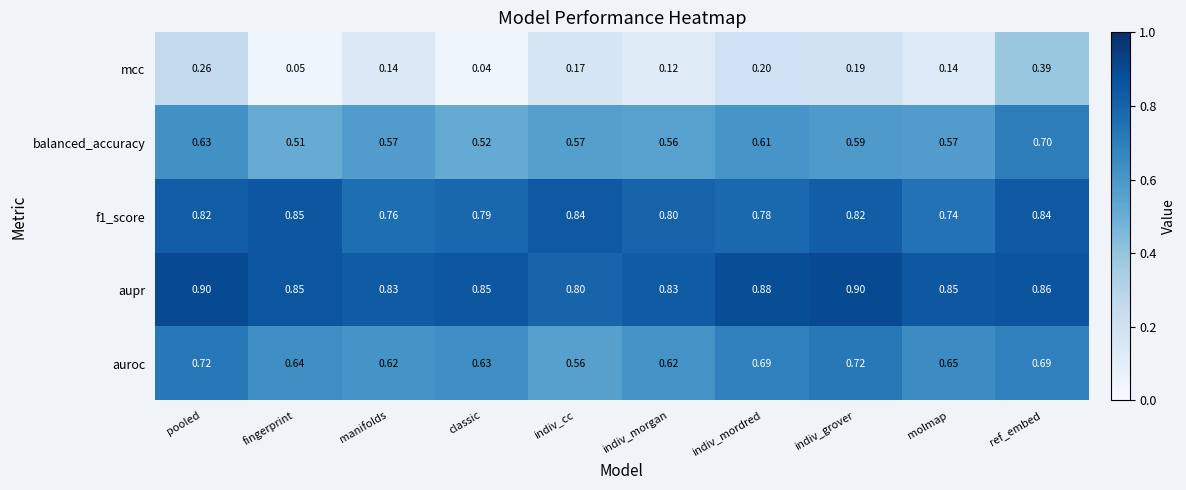

At which label is mcc closest to 0?

classic